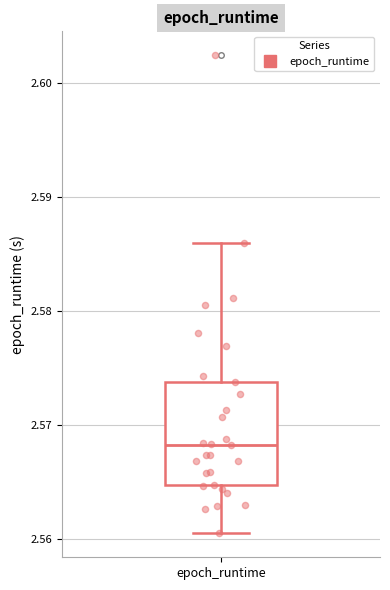

Where is the upper edge of the box for epoch_runtime on the y-axis? The values are not printed on the chart, so give them approximately, as read against the axis.

2.574